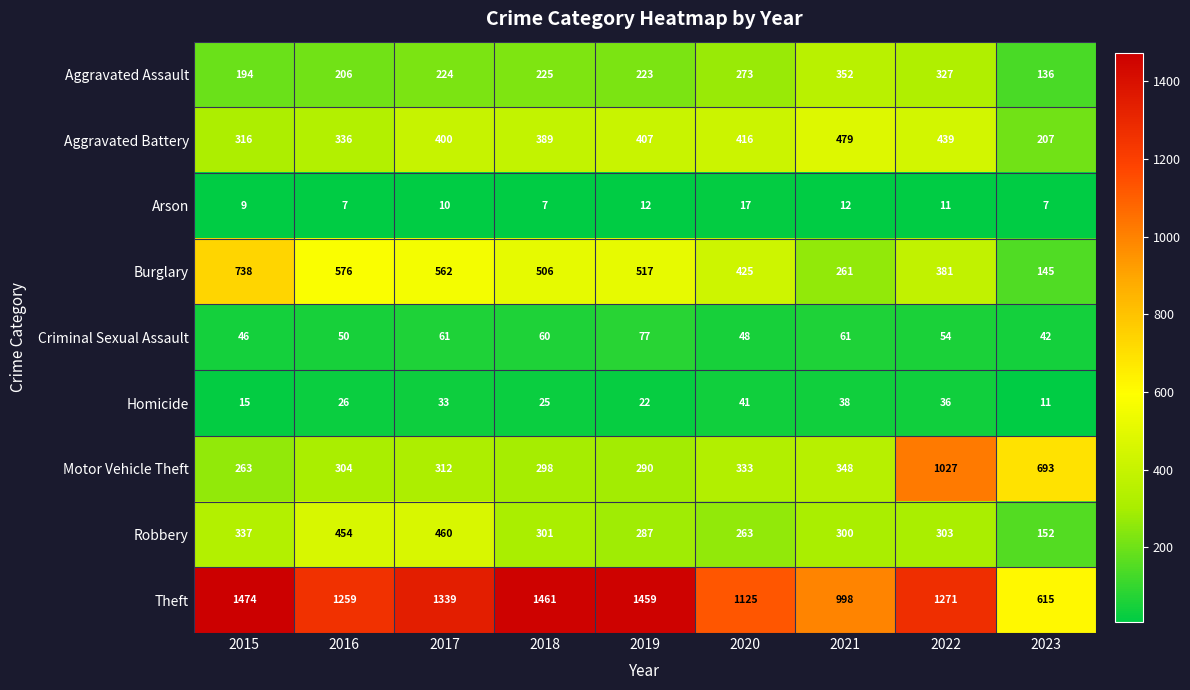

Which series has the largest range (max minus min)?

Theft